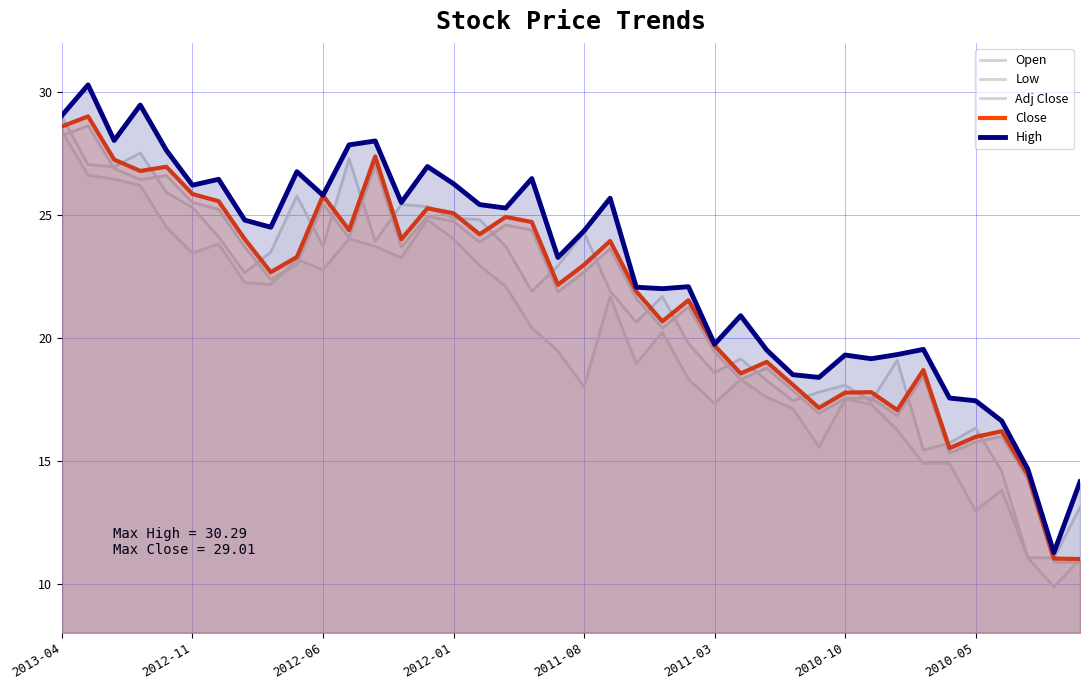

What is the total value across all series at 2011-08?

112.3